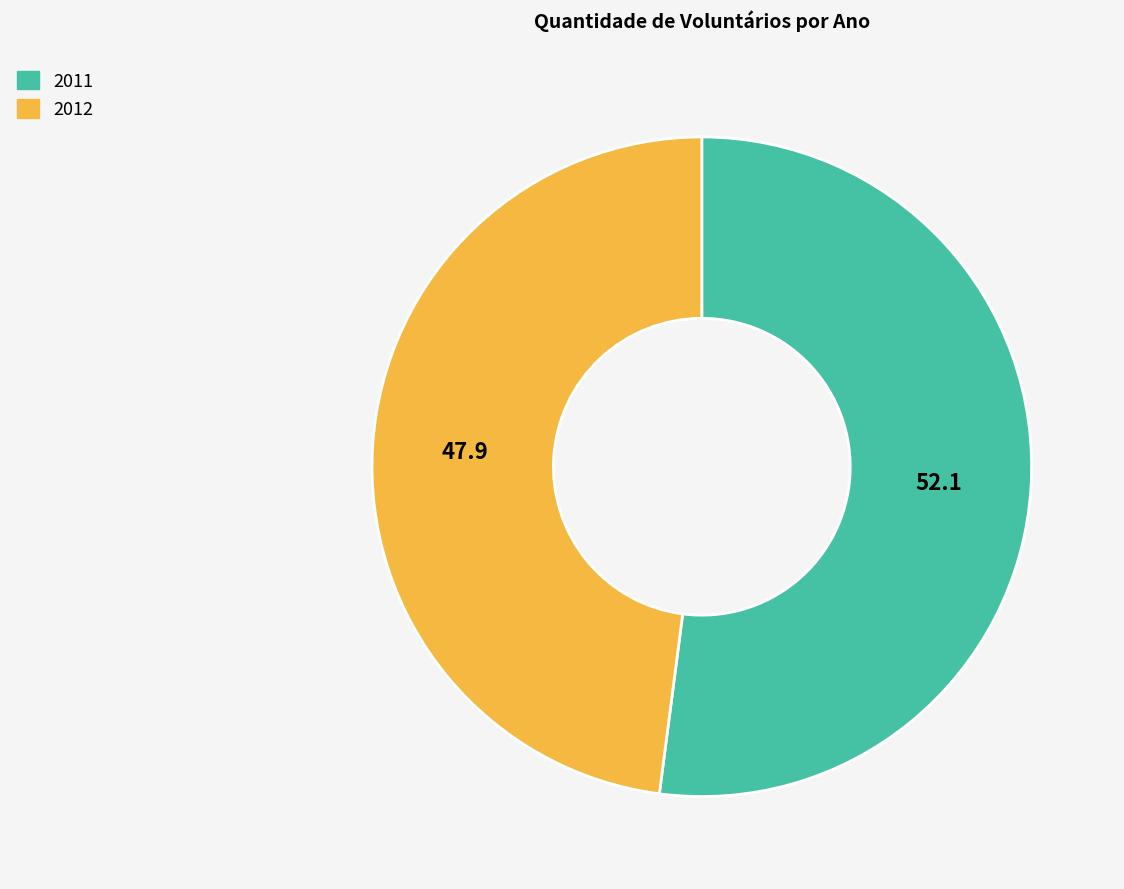

Does 2011 account for over 50% of the chart?

Yes